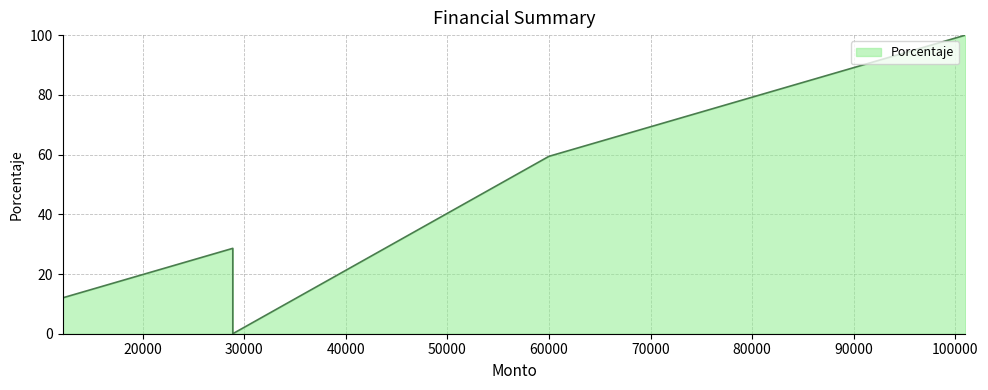

The value at Balance is 49.8. True or false?

False